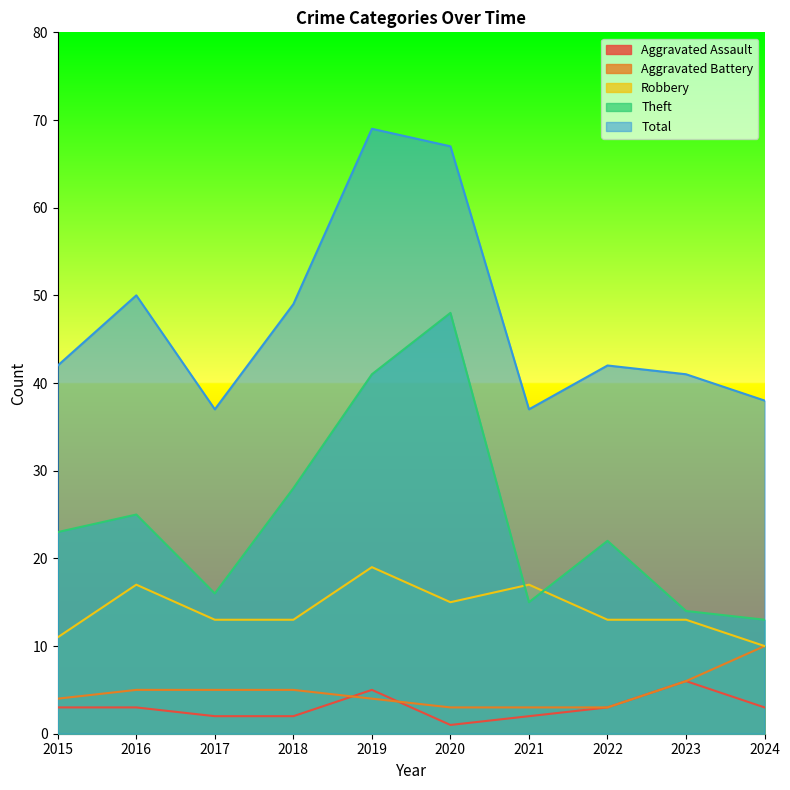

Where is Robbery nearest to the value 14?

2017